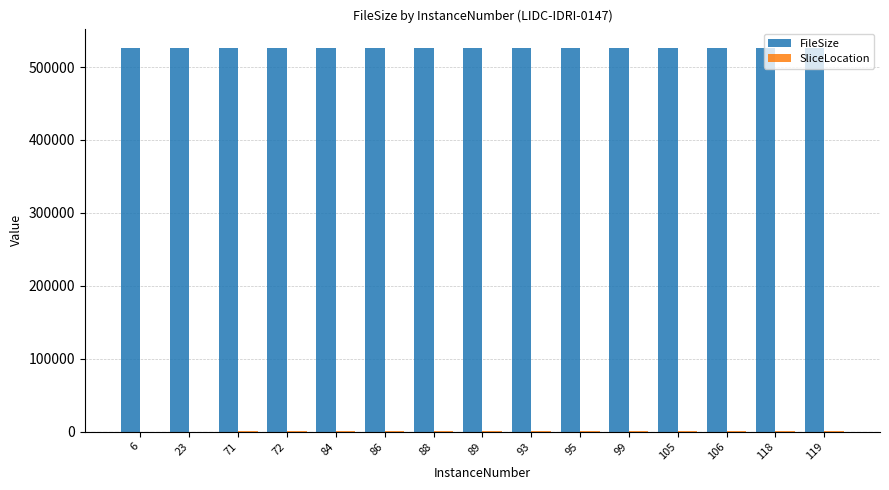

The value of FileSize at 71 is 858813. True or false?

False